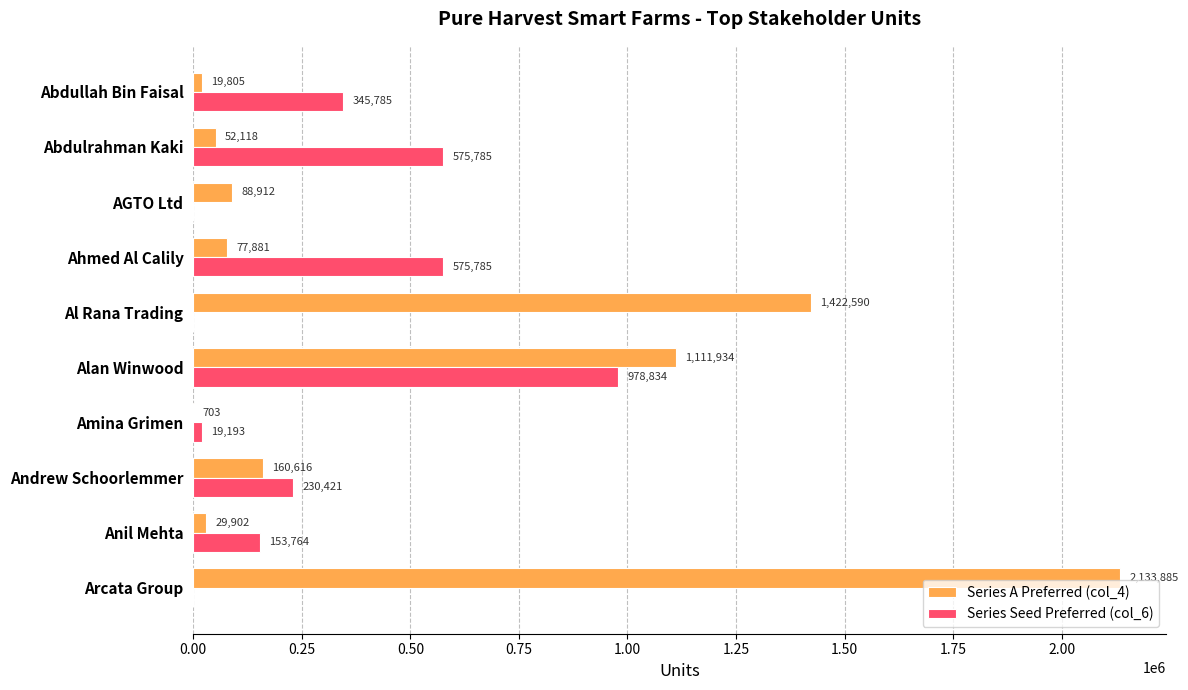

Is the value of Series Seed Preferred (col_6) at Abdullah Bin Faisal greater than the value of Series A Preferred (col_4) at Abdullah Bin Faisal?

Yes